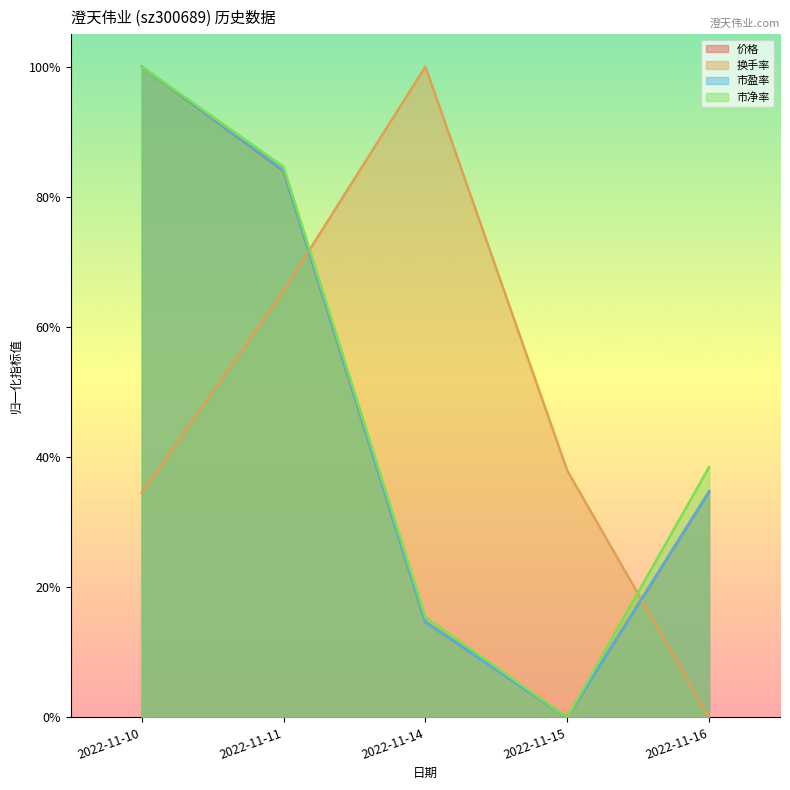

Where do 市盈率 and 换手率 first cross each other?

2022-11-11 and 2022-11-14